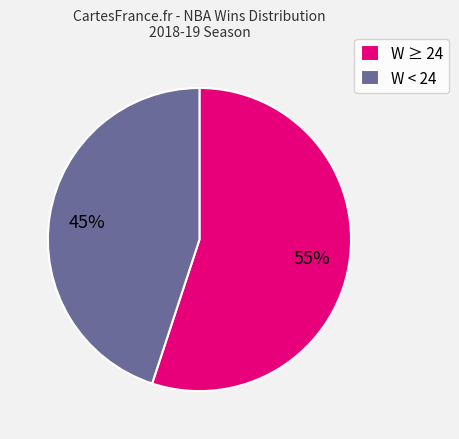

Is the sum of W ≥ 24 and W < 24 greater than half?

Yes